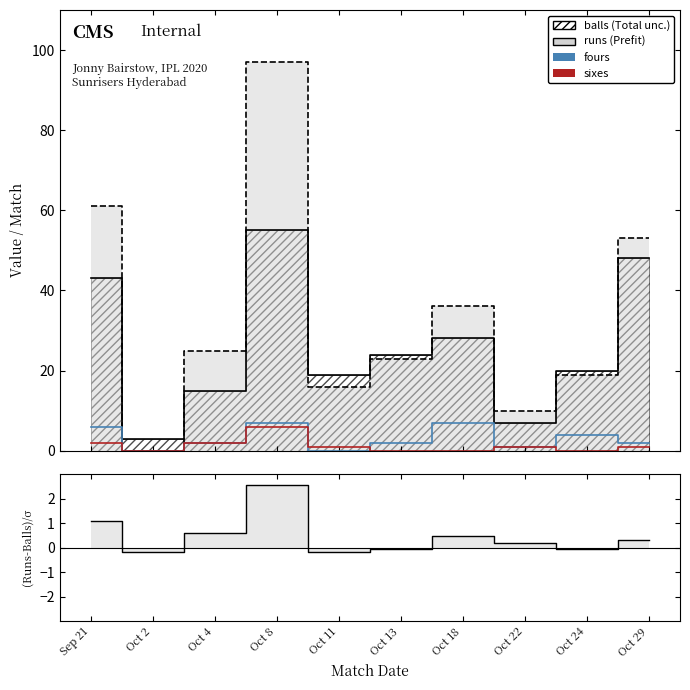

Which has a higher value, Oct 2 or Oct 4?

Oct 4